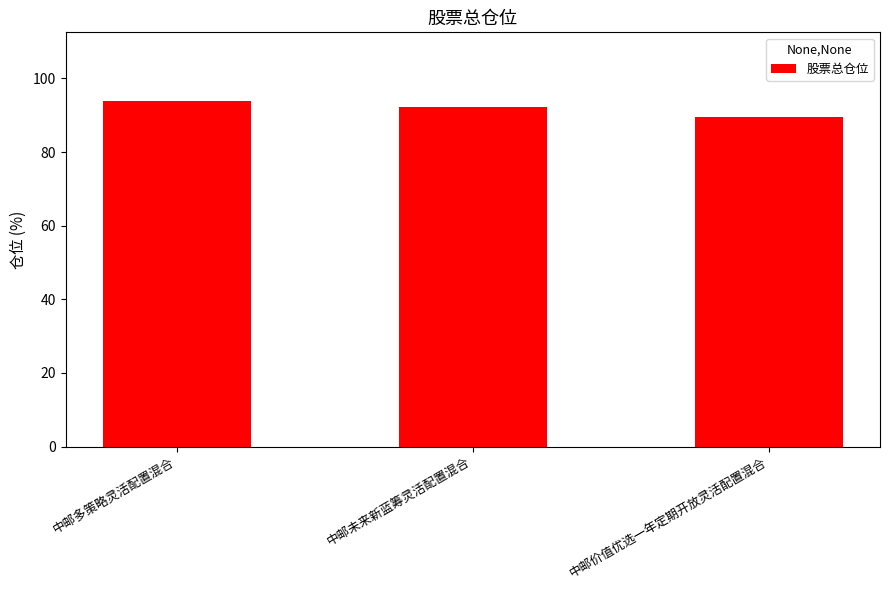

What is the value of the 1st bar from the left?

93.8